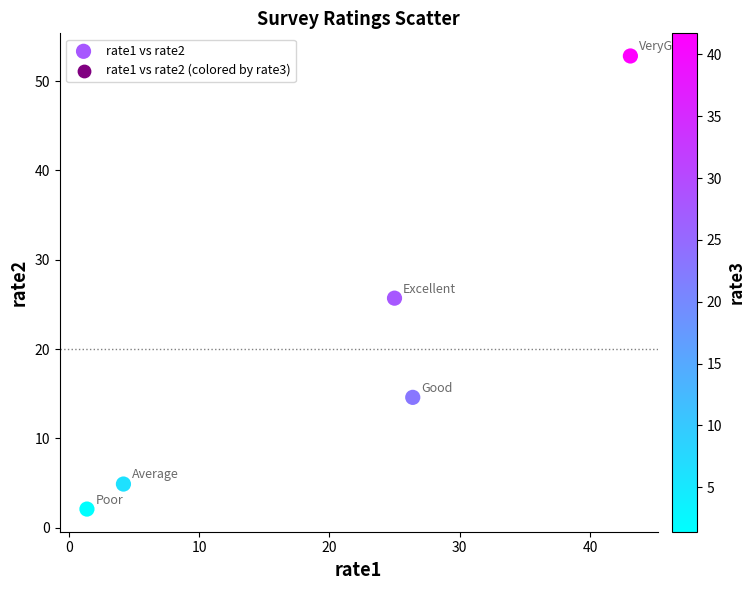

What Y value in the scatter plot is closest to 27?

25.7